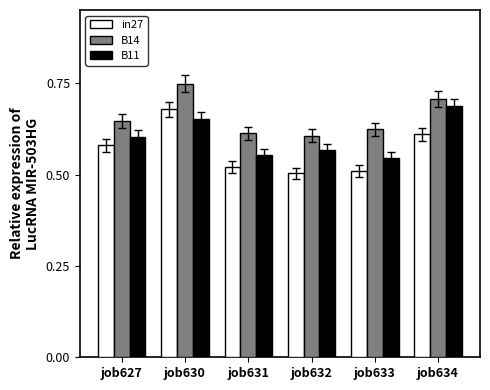

At which label does B11 reach its peak?

job634